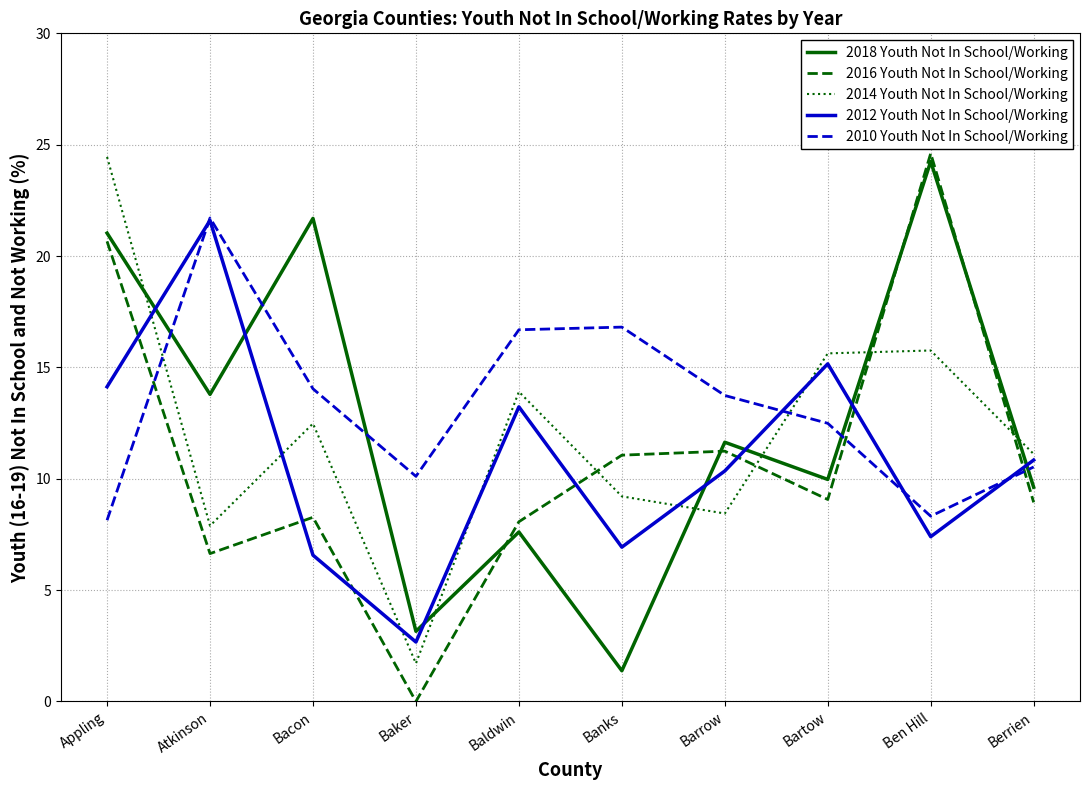

Is the value of 2016 Youth Not In School/Working at Bacon greater than the value of 2014 Youth Not In School/Working at Atkinson?

Yes